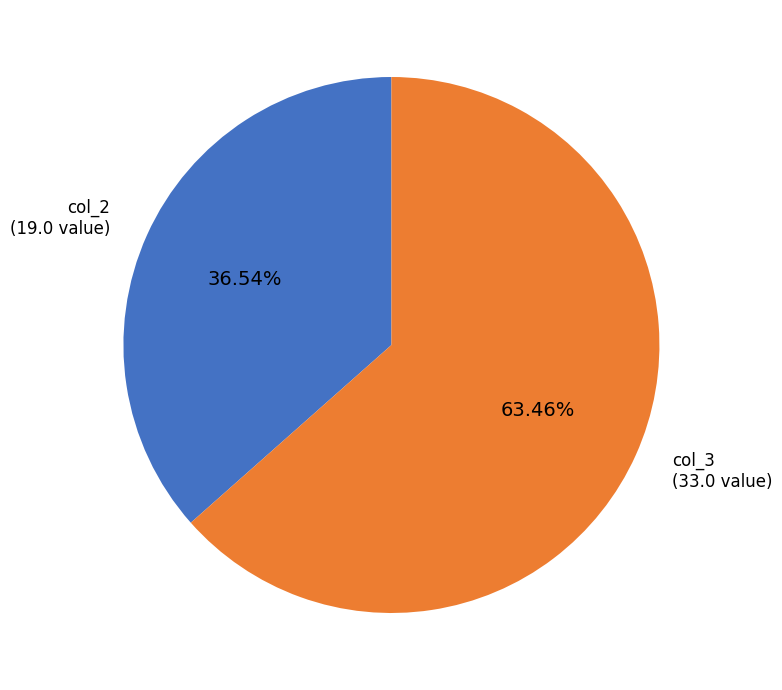

Which category has the biggest portion of the pie?

col_3